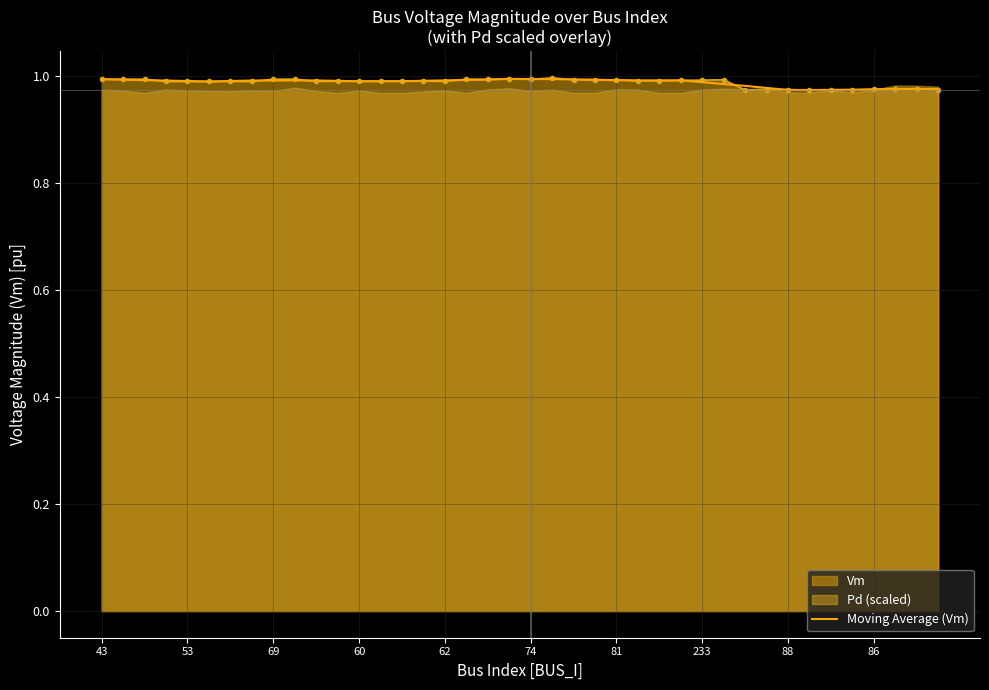

Is it true that the value at 74 is 1.6?

False